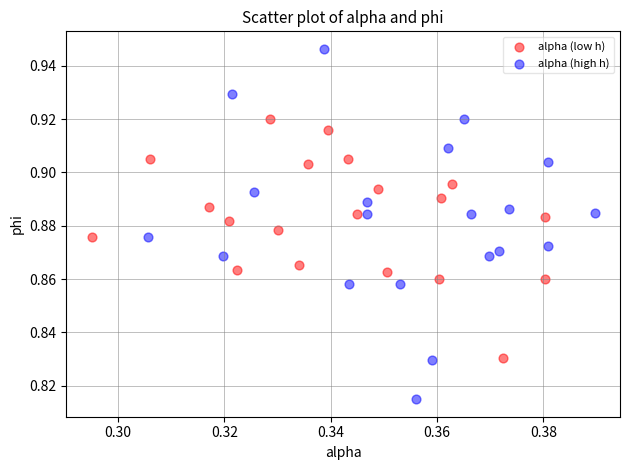

Which series contains the highest Y value?

alpha (high h)